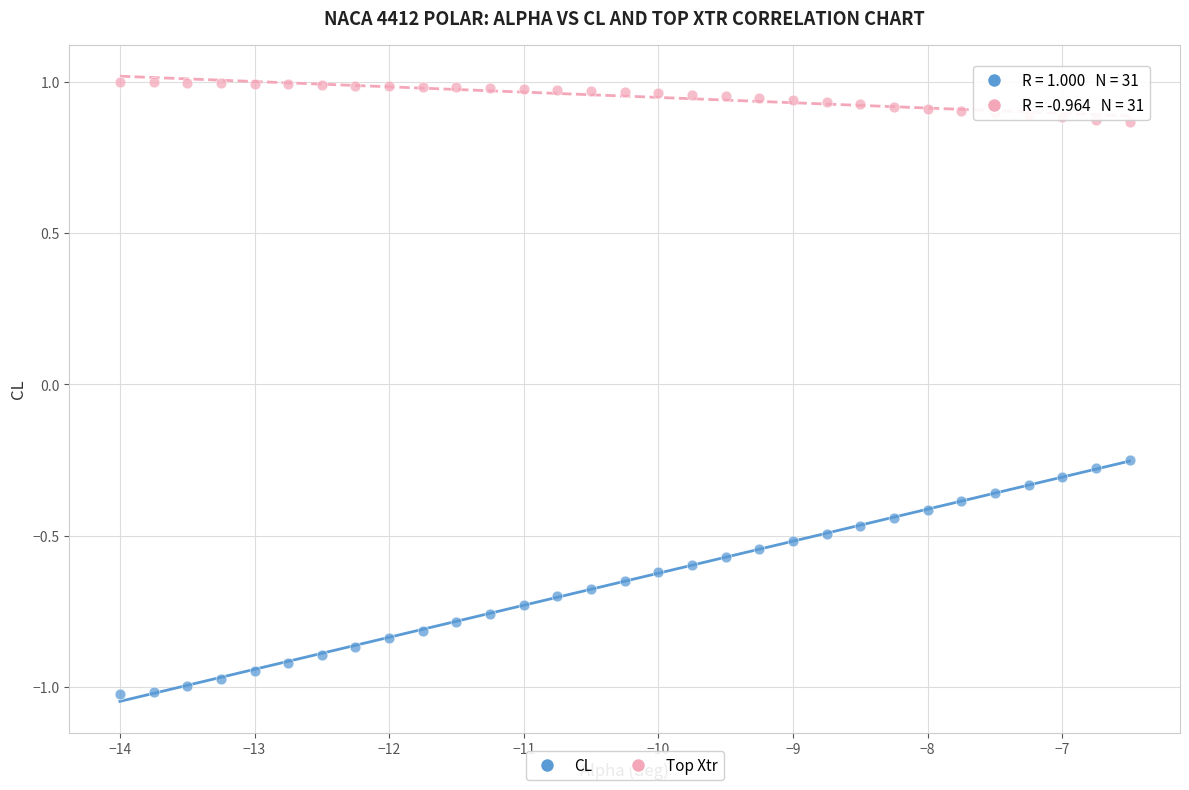

Which series has the largest Y range (max minus min)?

CL